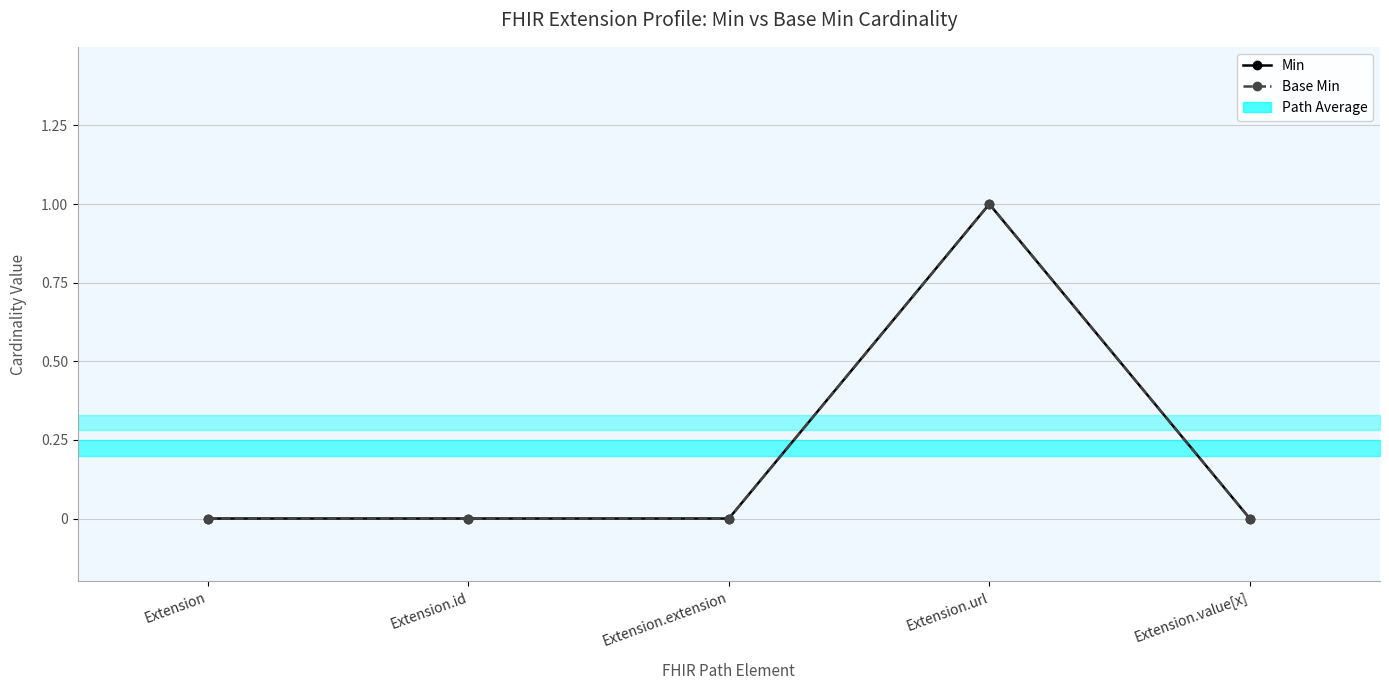

How many lines are shown in the chart?

2